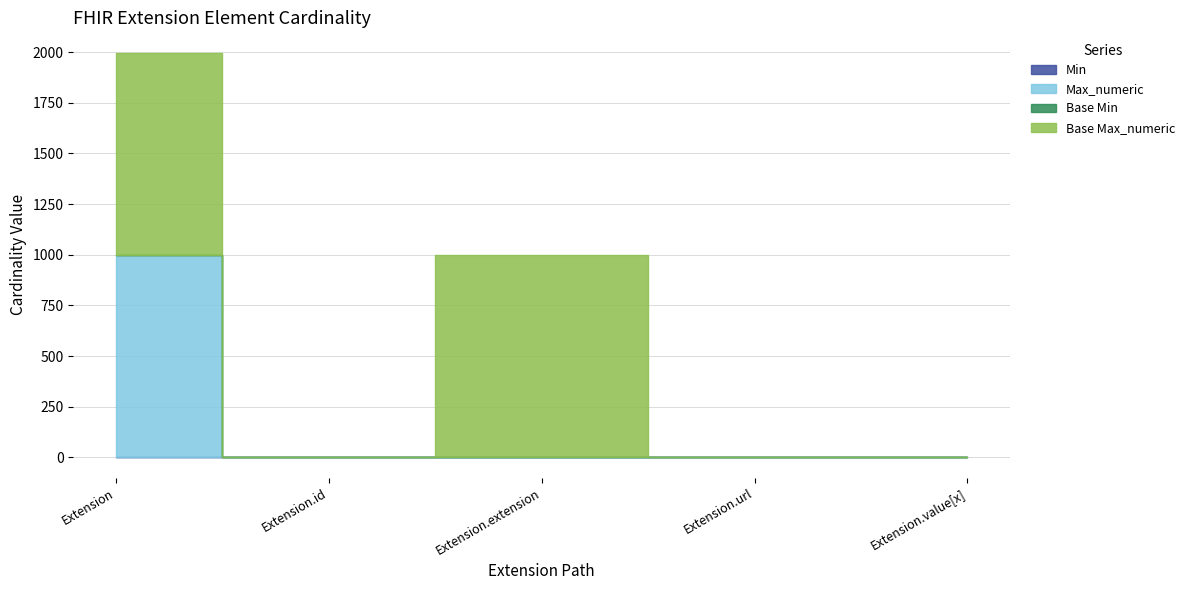

What is the spread (max minus min) of values at Extension?

999